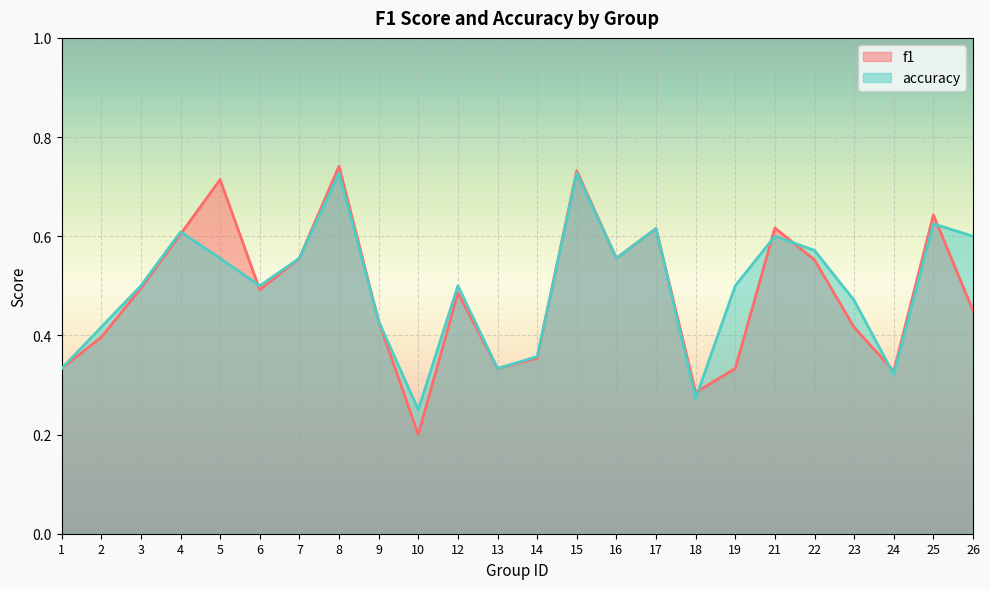

At which category does accuracy reach its first local peak?

4